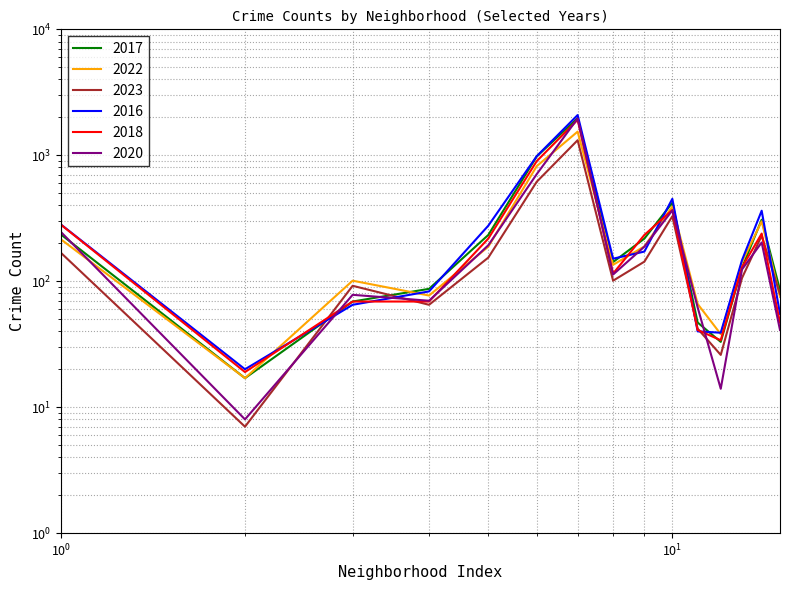

What is the difference between the maximum and minimum values in the 2023 series?

1310